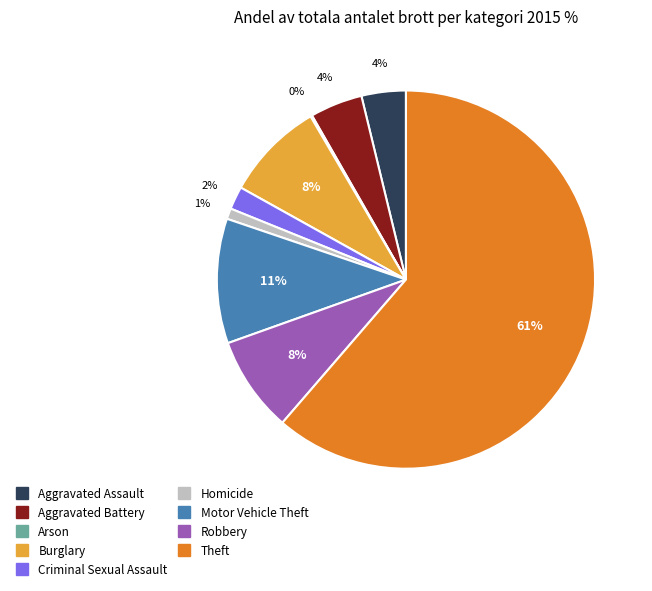

Is the sum of Criminal Sexual Assault and Robbery greater than half?

No